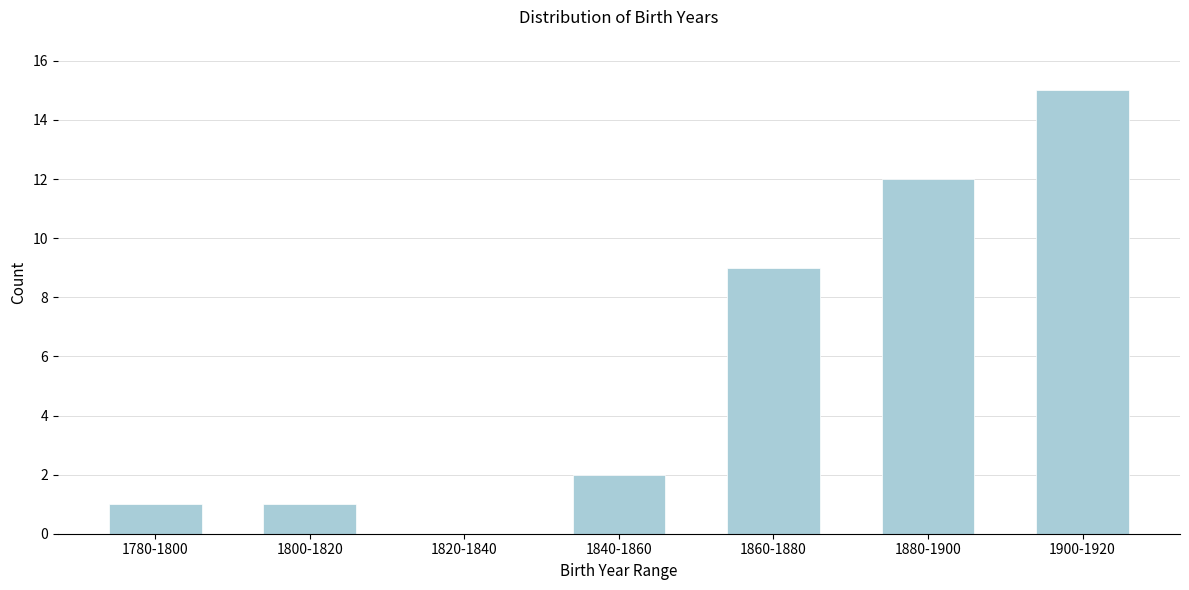

Reading right to left, list all the values displayed in this chart.

1900-1920=15	1880-1900=12	1860-1880=9	1840-1860=2	1820-1840=0	1800-1820=1	1780-1800=1